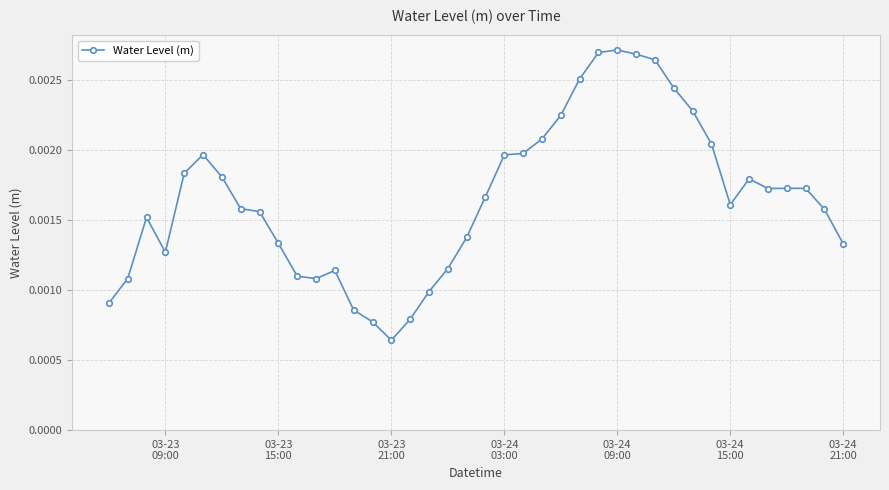

True or false: the data has more than 0 interior local peaks.

True